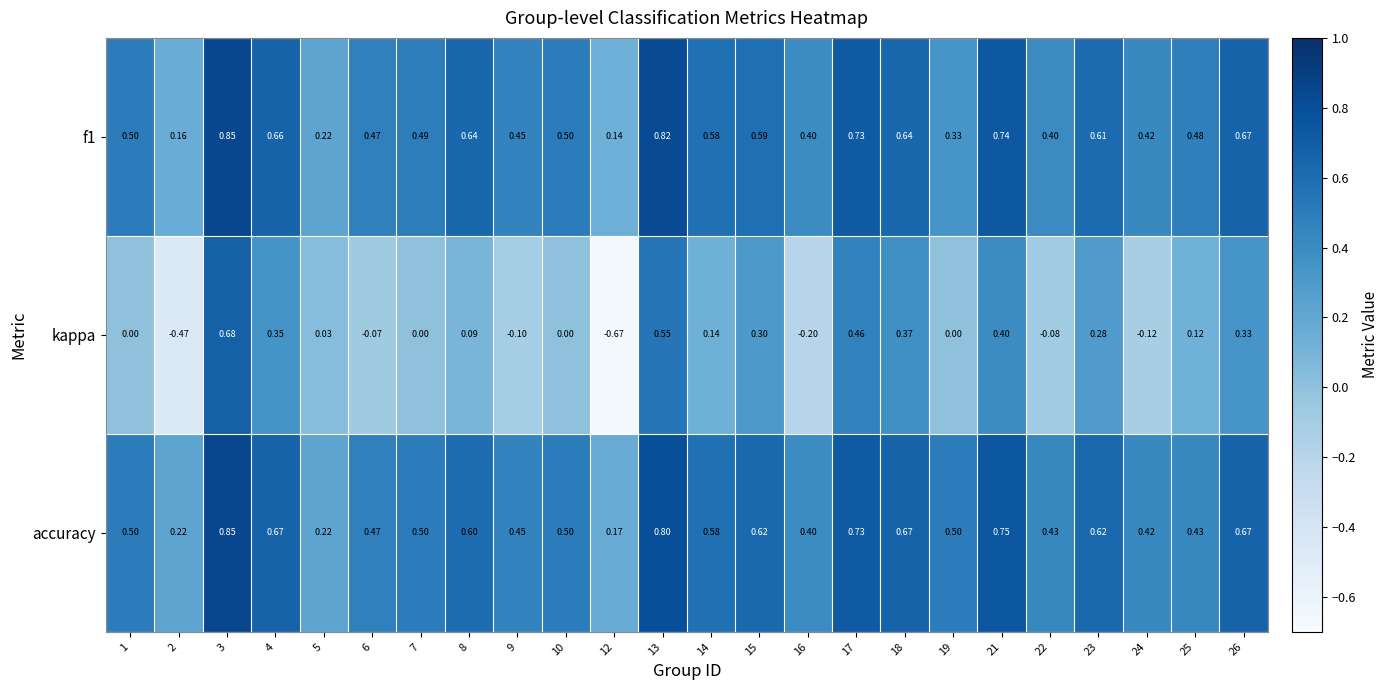

Which series has the widest spread of values?

kappa